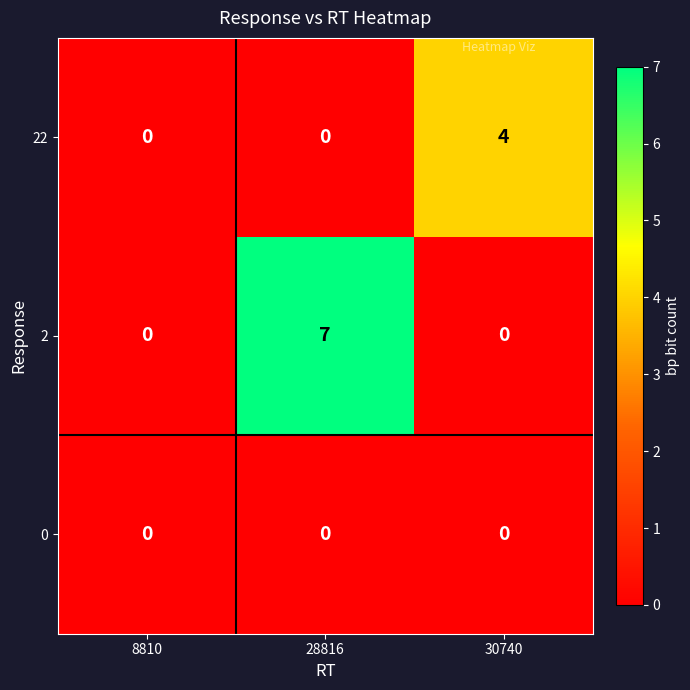

Rank the series by their maximum value, from lowest to highest.

0, 22, 2